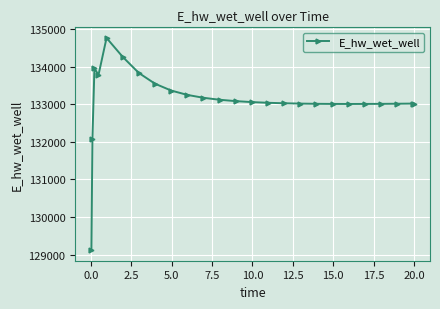

How many lines are shown in the chart?

1